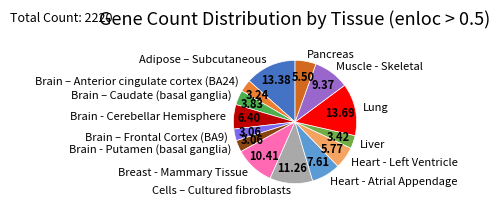

Is the sum of Muscle - Skeletal and Adipose – Subcutaneous greater than half?

No